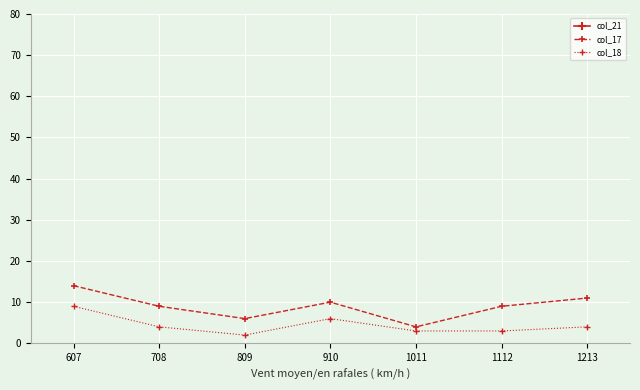

How many lines are shown in the chart?

3